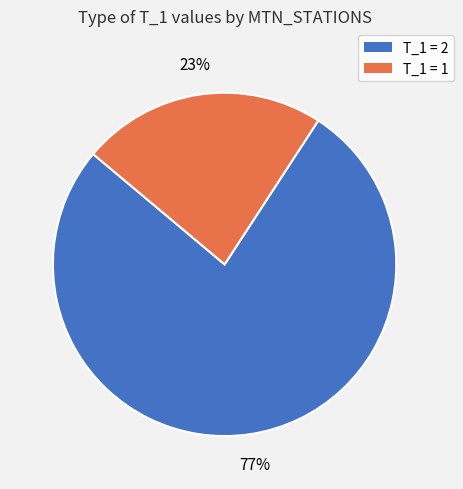

To the nearest percent, what is the difference between the largest and smallest slice percentages?

54%